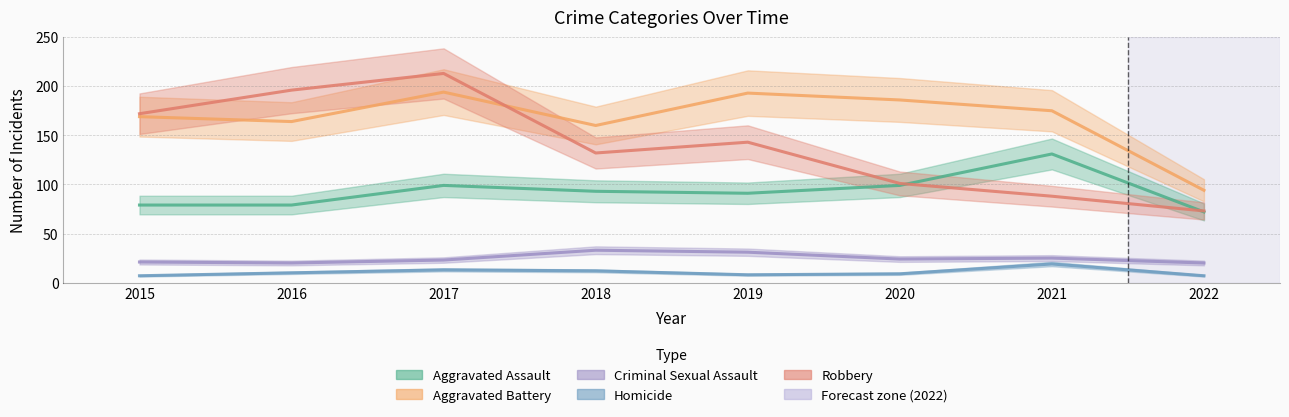

Which series has the largest range (max minus min)?

Robbery